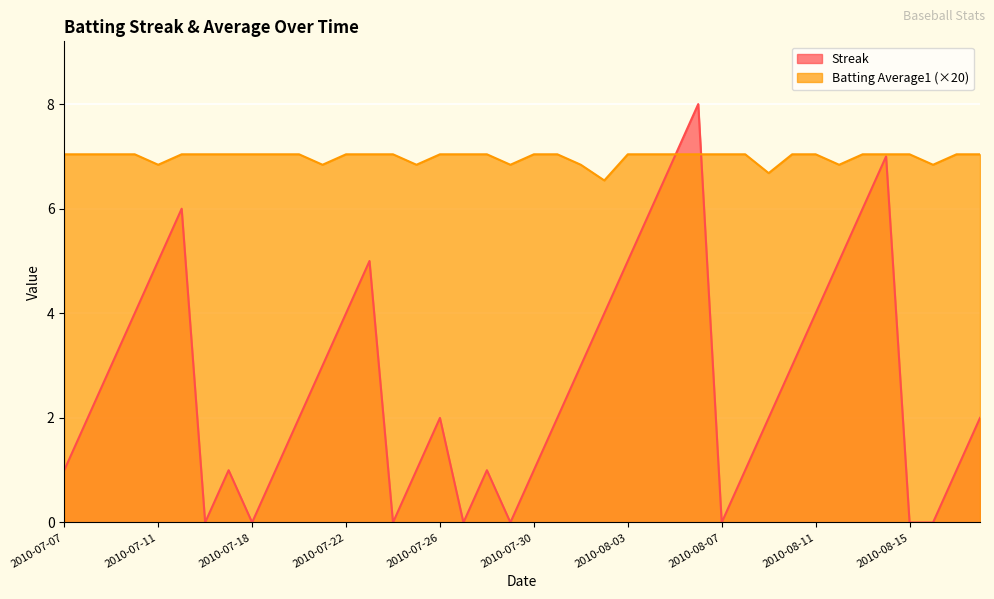

What is the difference between the maximum and minimum values in the Batting Average1 series?

0.5